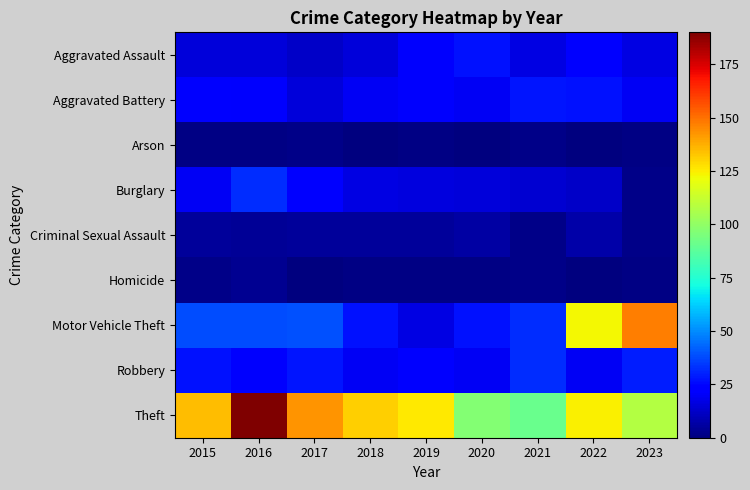

List the series in order of their peak value, lowest first.

Arson, Homicide, Criminal Sexual Assault, Aggravated Assault, Aggravated Battery, Burglary, Robbery, Motor Vehicle Theft, Theft